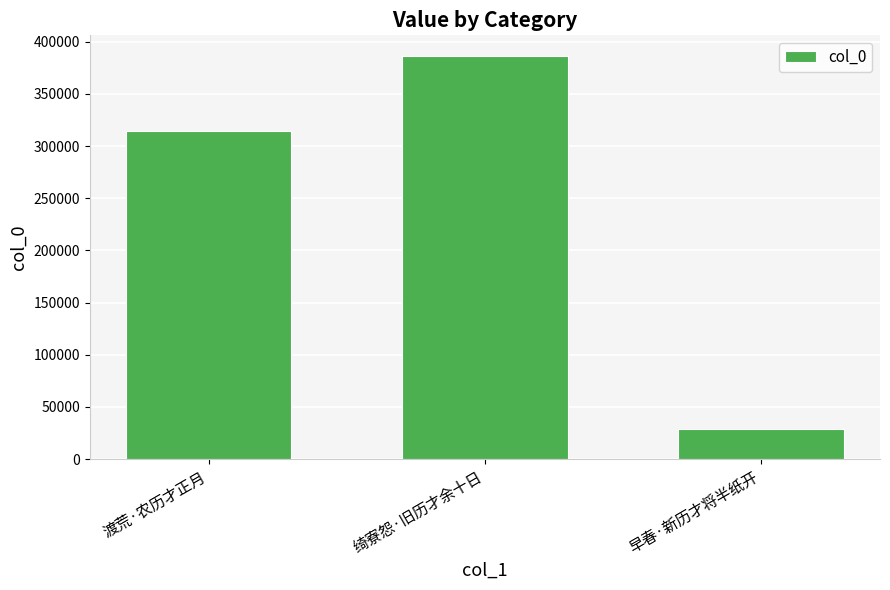

Does the chart contain any negative values?

No